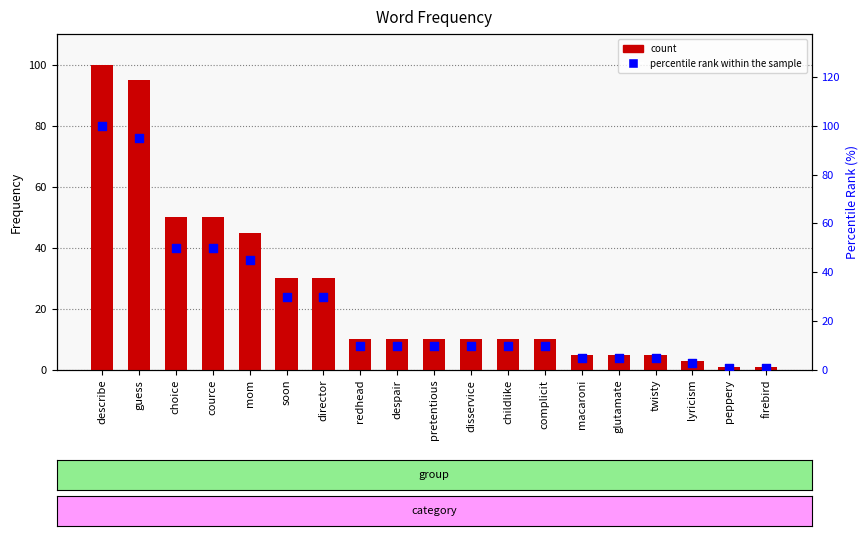

At how many categories does at least one series exceed 1?

17